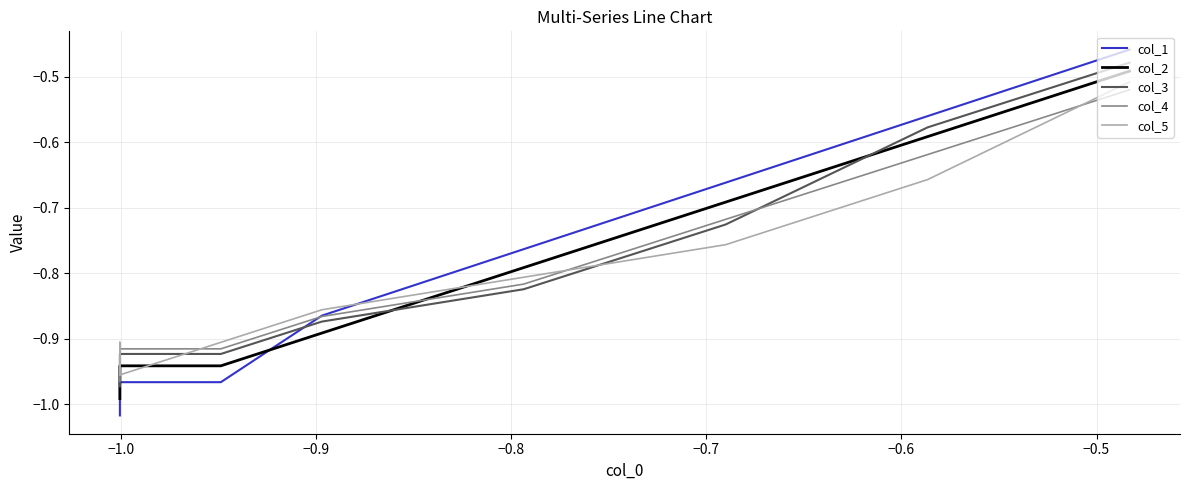

What are all the series names shown in the legend?

col_1, col_2, col_3, col_4, col_5